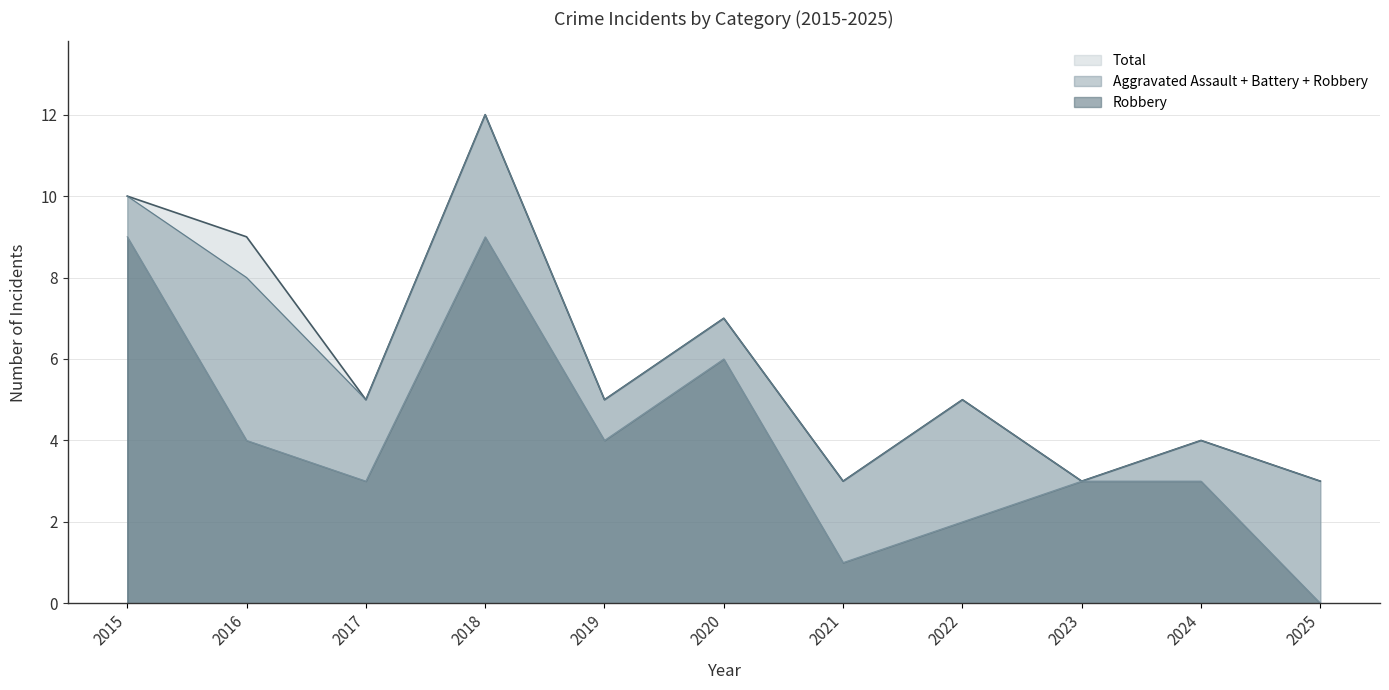

Rank the categories by Robbery value from lowest to highest.

2025, 2021, 2022, 2017, 2023, 2024, 2016, 2019, 2020, 2015, 2018